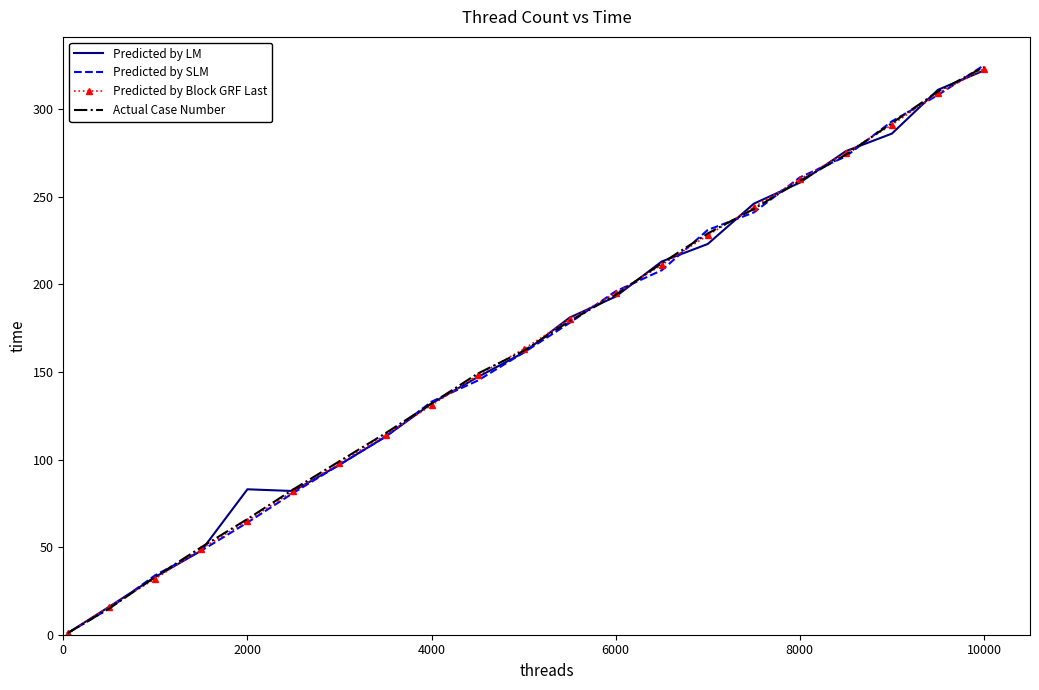

What is the maximum value for Predicted by Block GRF Last?

323